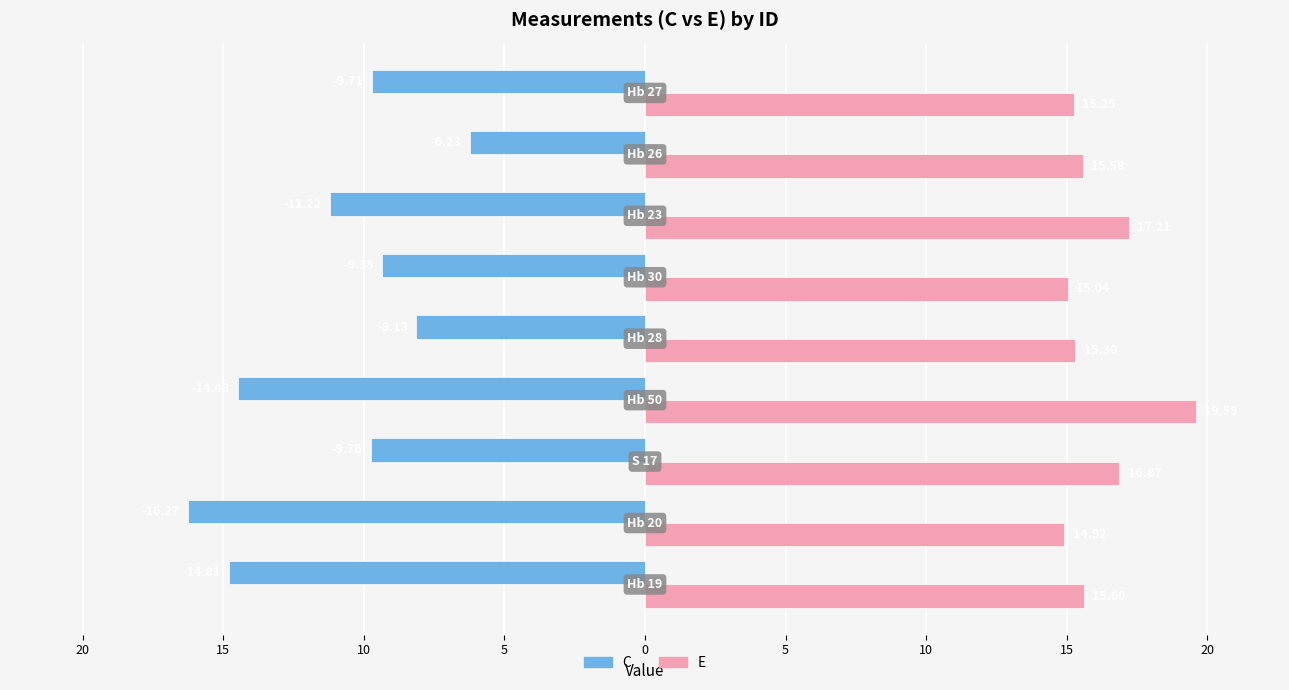

What are all the series names shown in the legend?

C, E